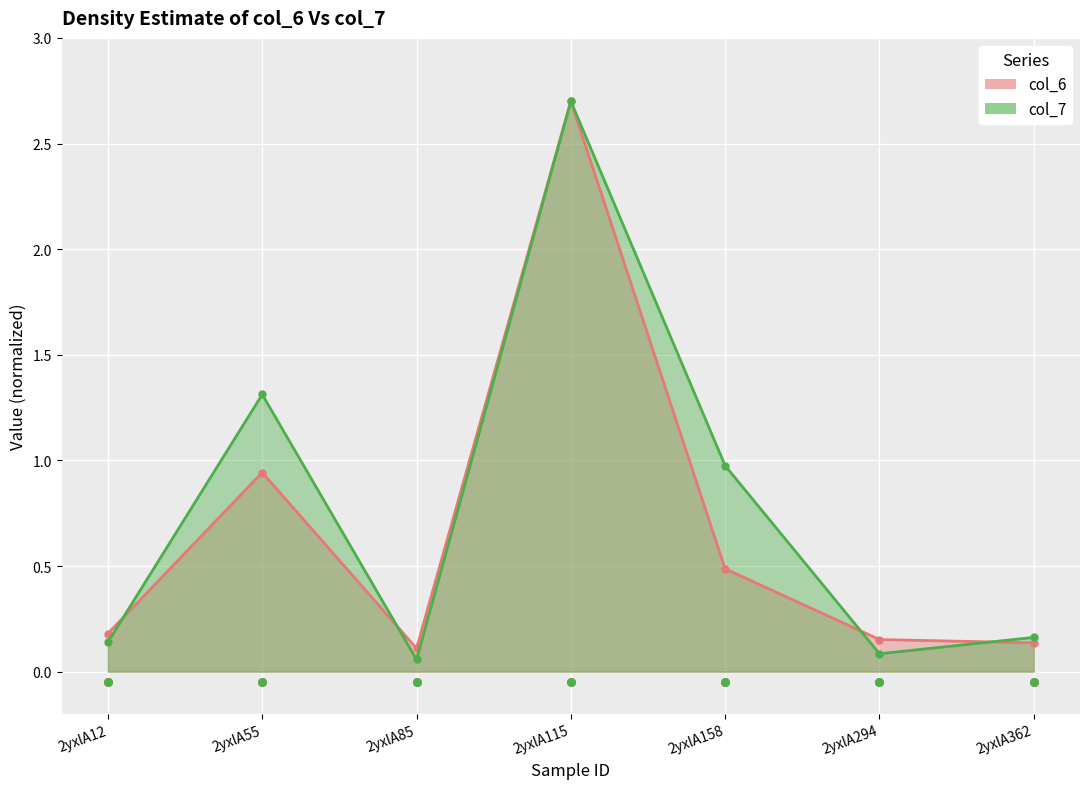

What are all the series names shown in the legend?

col_6, col_7